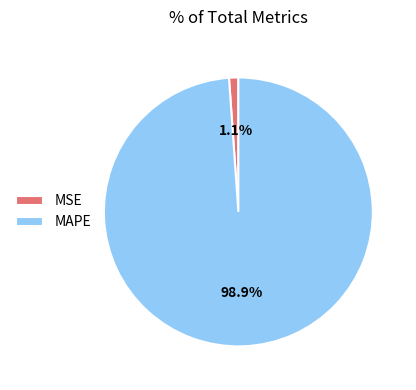

Is the sum of MAPE and MSE greater than half?

Yes